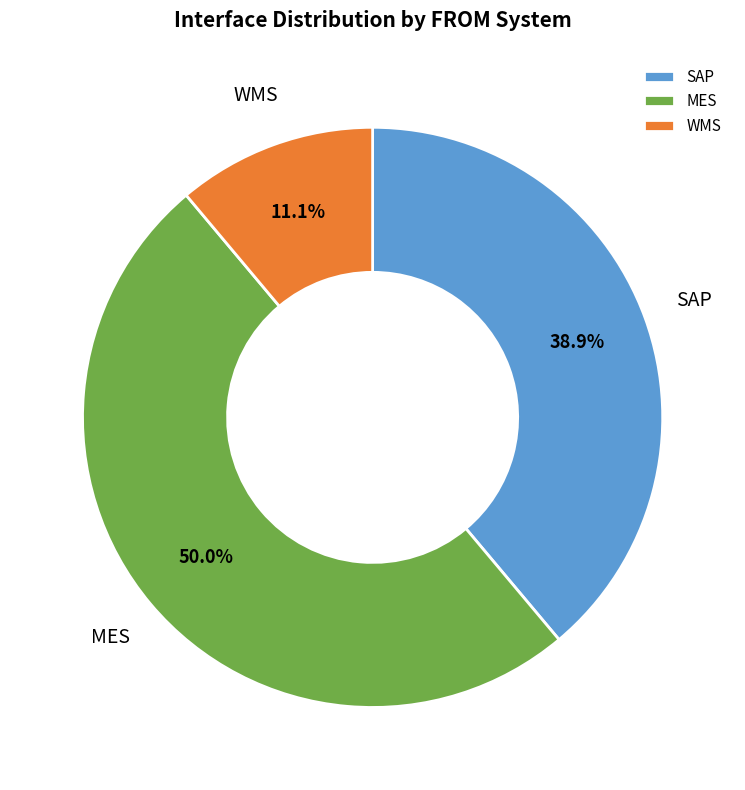

Approximately how many times larger is the value at MES compared to WMS?

4.5